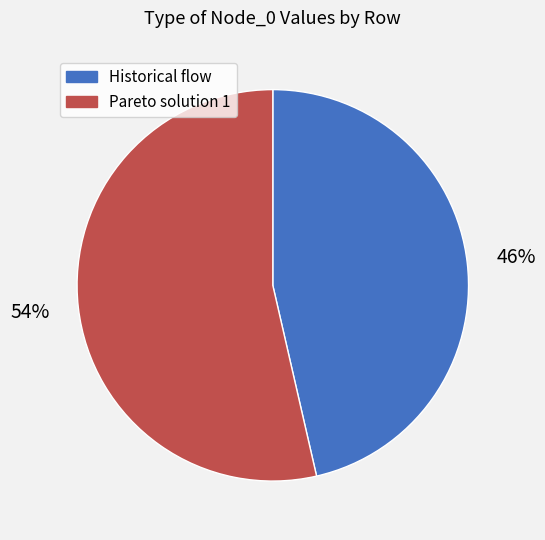

Which has a higher value, Historical flow or Pareto solution 1?

Pareto solution 1